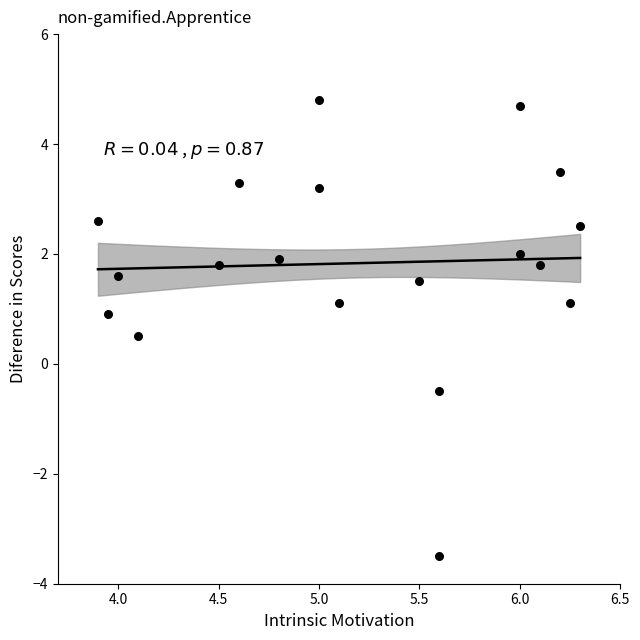

What is the range of X values (max minus min)?

2.4